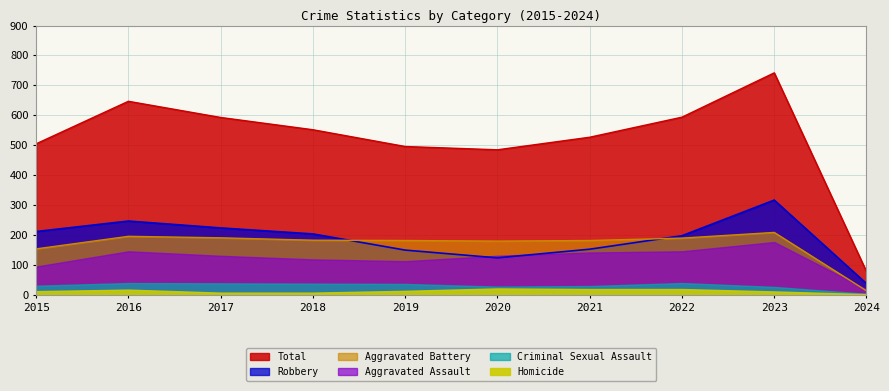

True or false: Aggravated Battery has more than 0 interior local peaks.

True